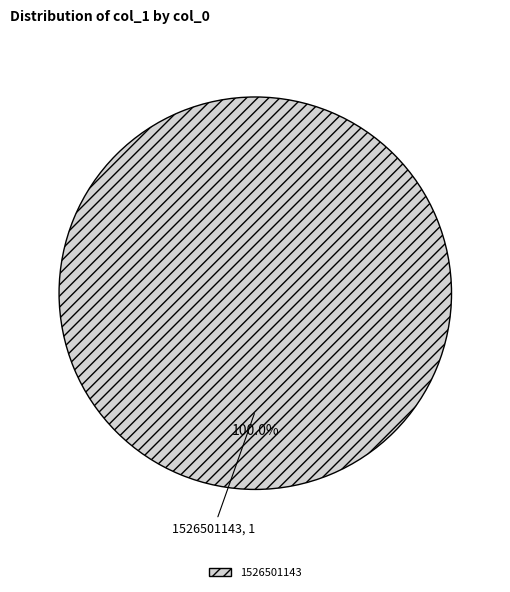

Which category accounts for the majority?

1526501143